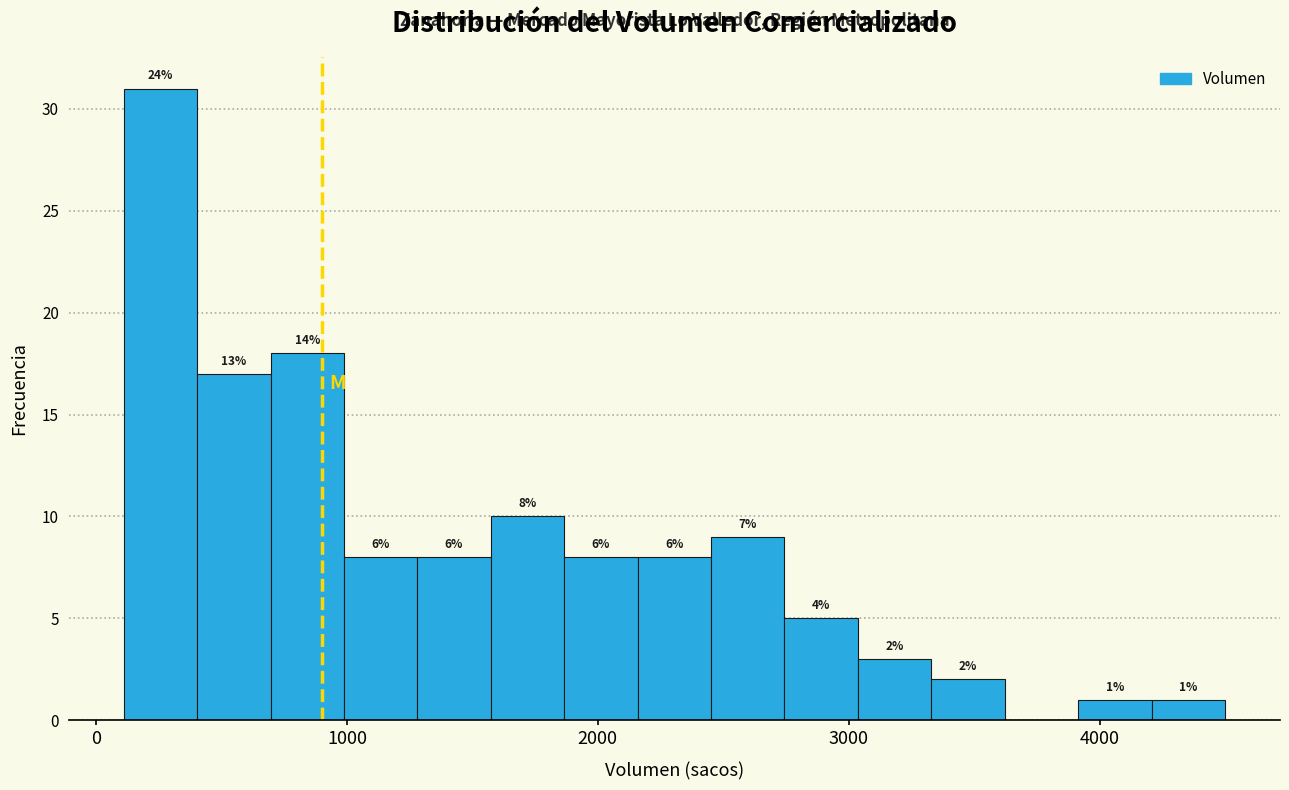

Around what value on the x-axis is the tallest bar? Give the approximate position of its centre, as read against the axis.

300